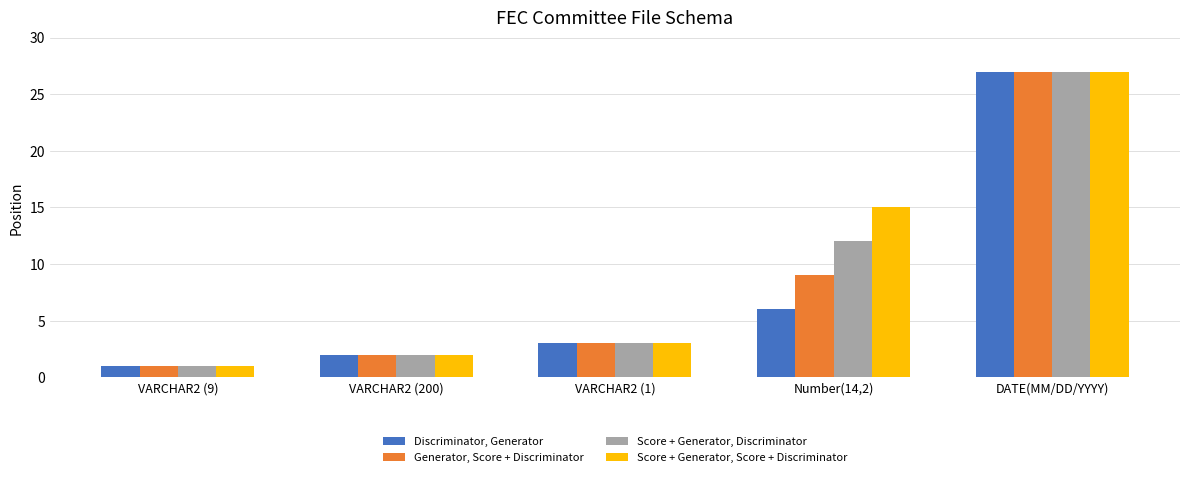

Reading left to right, list all the values displayed in this chart.

Discriminator, Generator: 1	2	3	6	27
Generator, Score + Discriminator: 1	2	3	9	27
Score + Generator, Discriminator: 1	2	3	12	27
Score + Generator, Score + Discriminator: 1	2	3	15	27